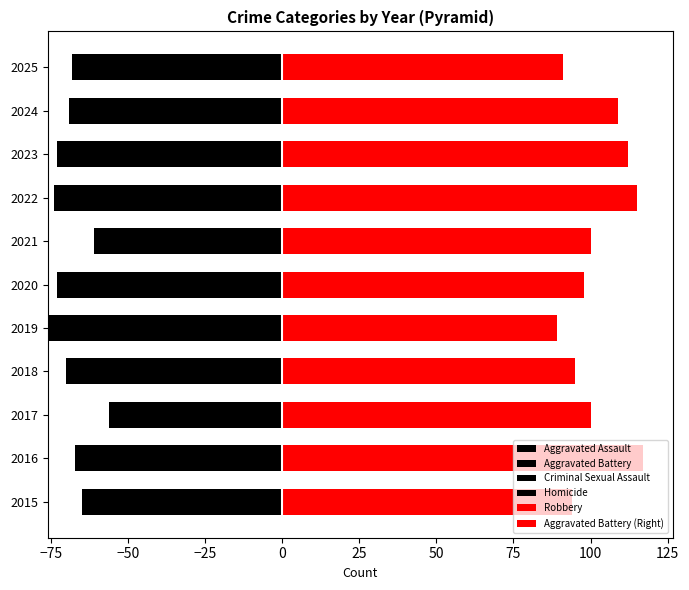

Count the number of categories in the chart.

11